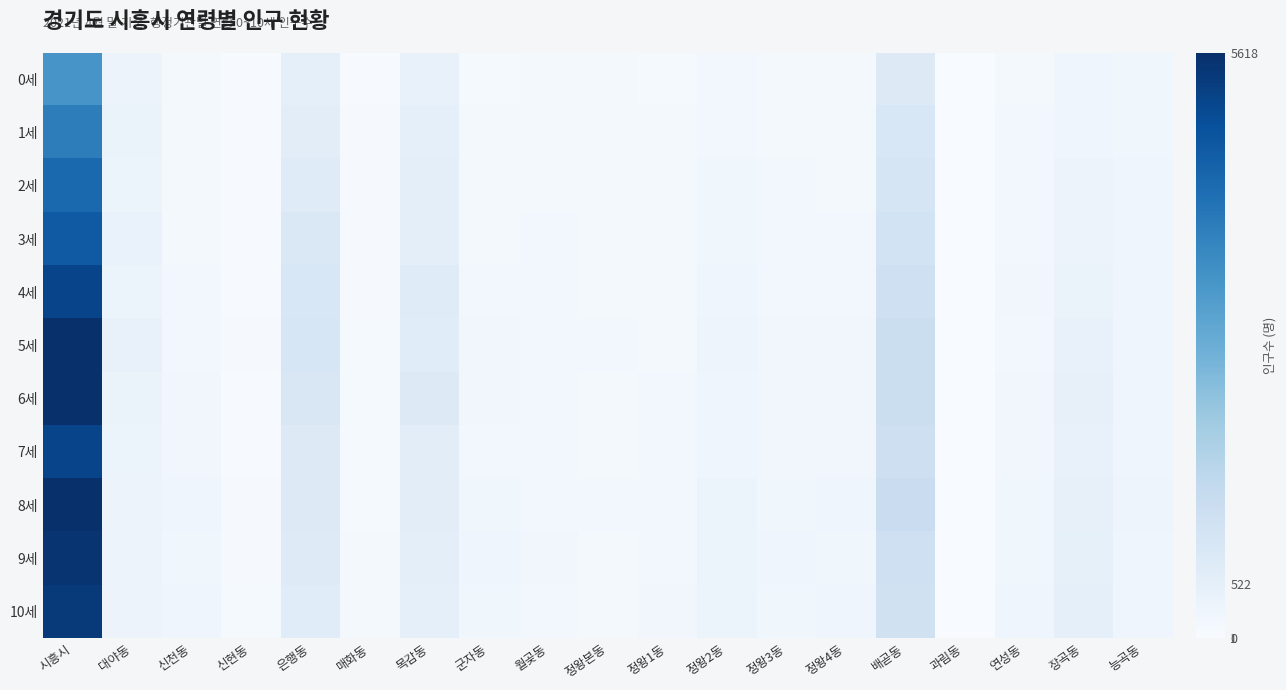

How many series are shown in this chart?

11